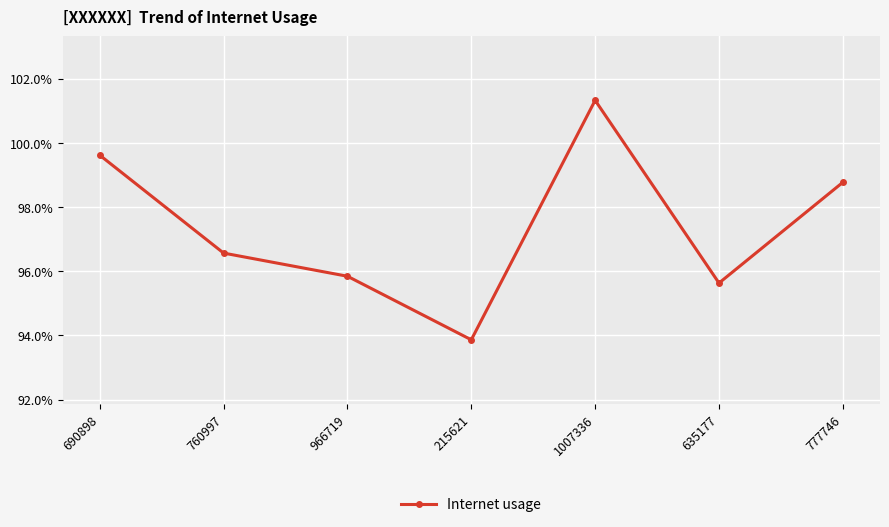

What is the sum of the values at 215621 and 760997?

1.9